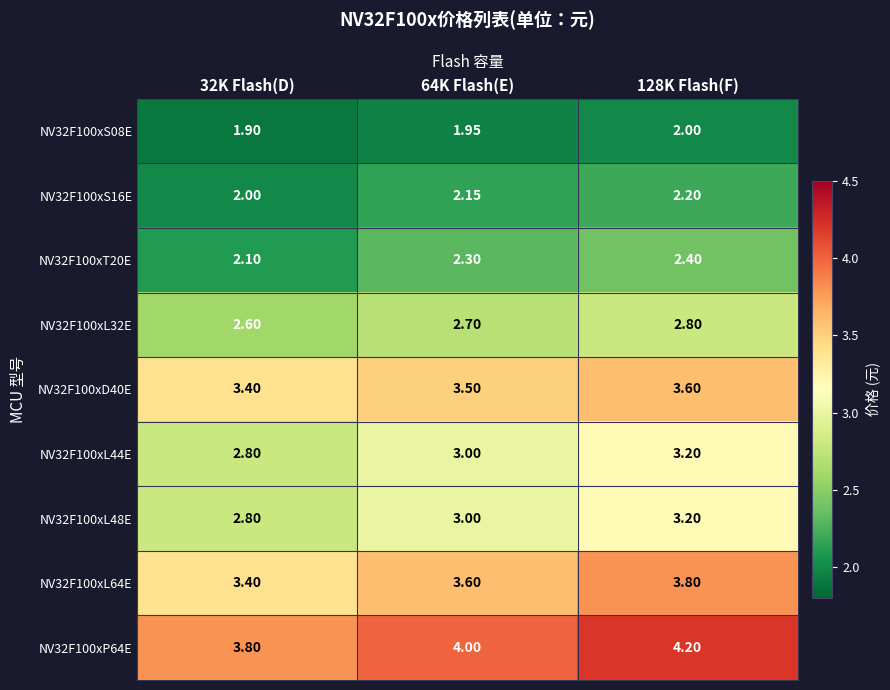

Is the value of NV32F100xD40E at 64K Flash(E) greater than the value of NV32F100xL48E at 64K Flash(E)?

Yes